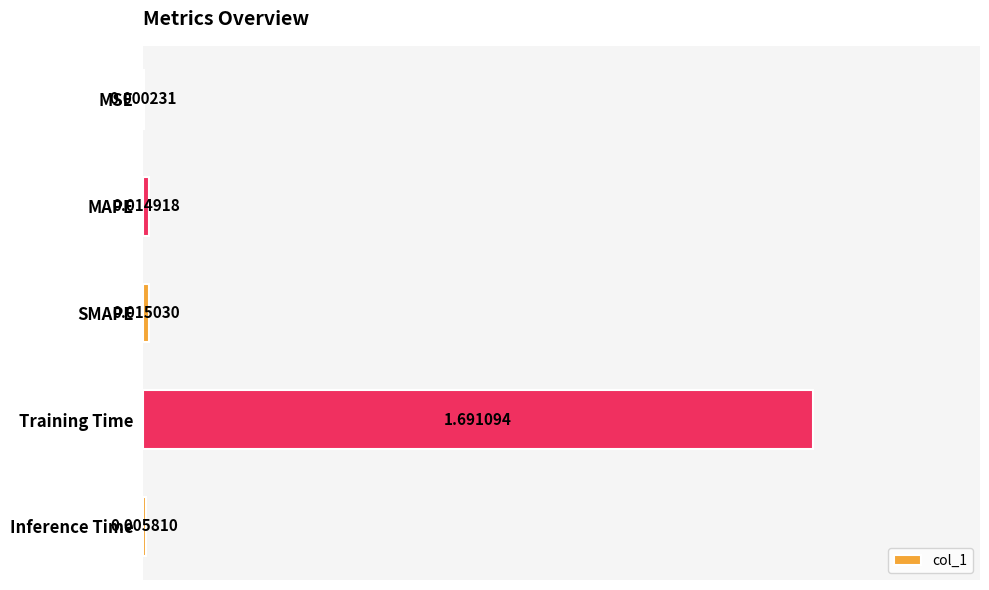

Which has a higher value, MAPE or MSE?

MAPE